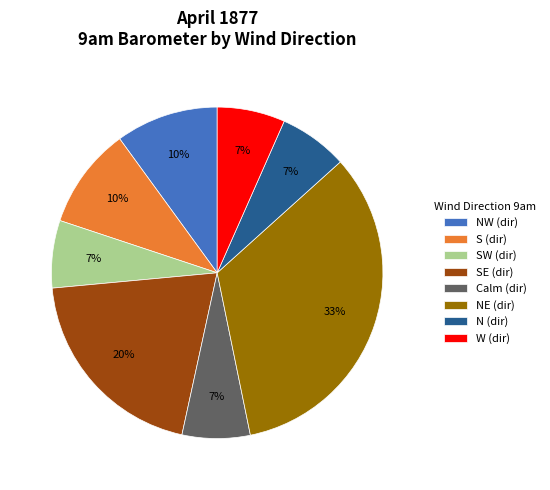

Is the sum of SE (dir) and Calm (dir) greater than half?

No